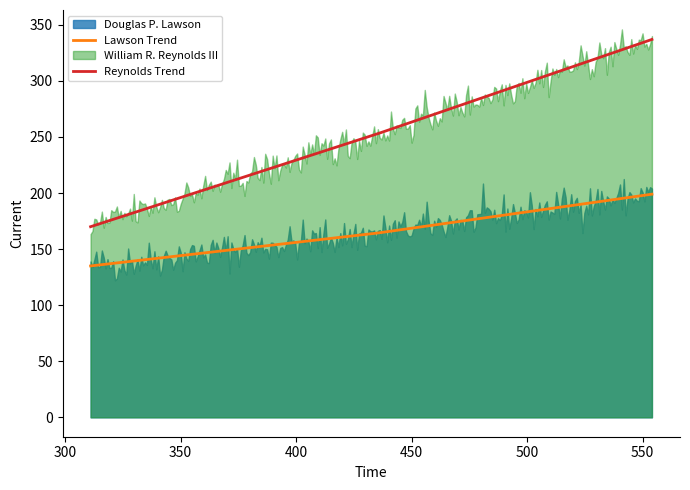

True or false: Lawson Trend and Reynolds Trend intersect in this chart.

False